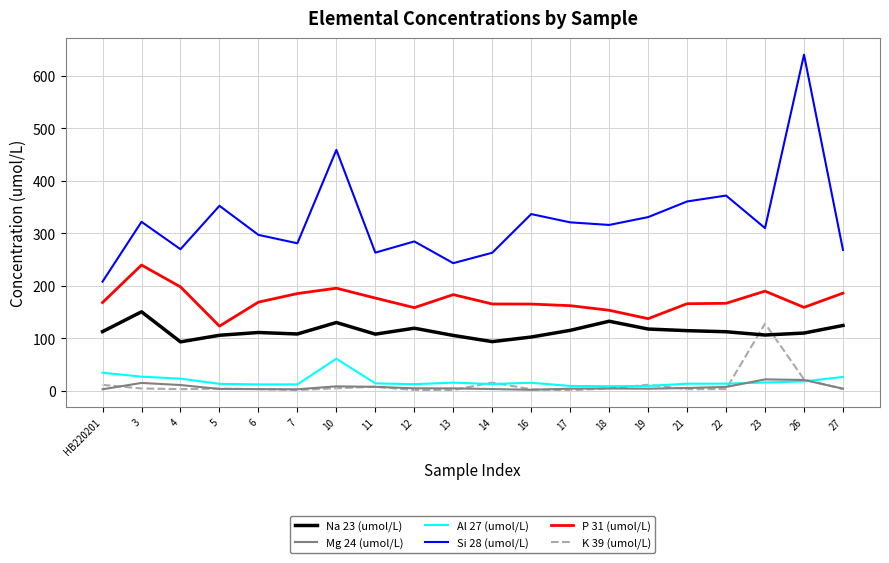

True or false: Al 27 (umol/L) has a value of 34.2 at HB220201.

True